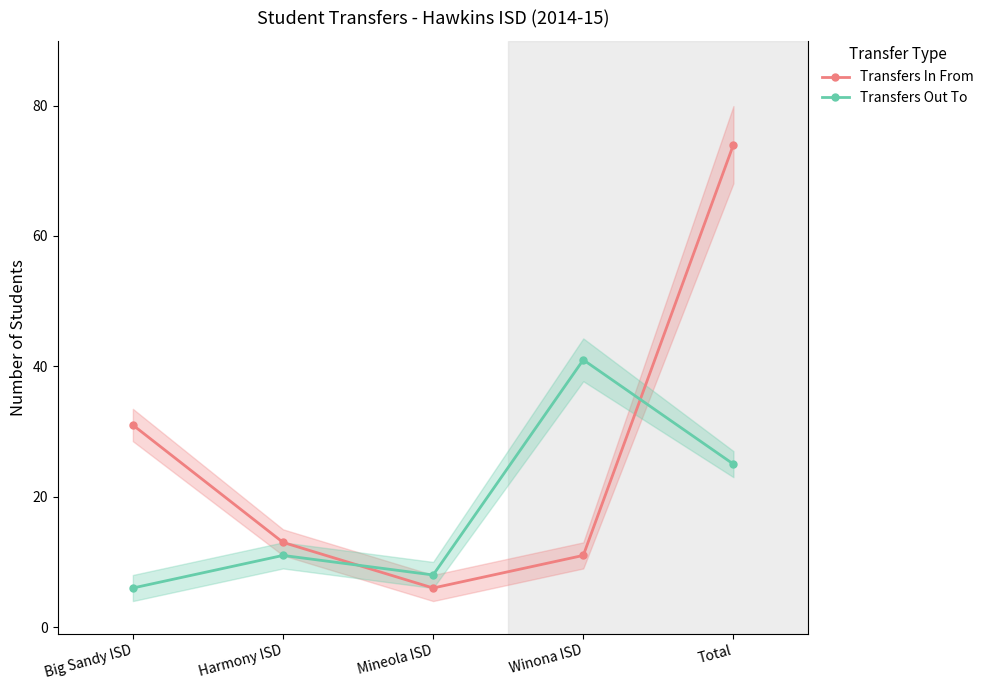

What is the smallest value displayed?

6